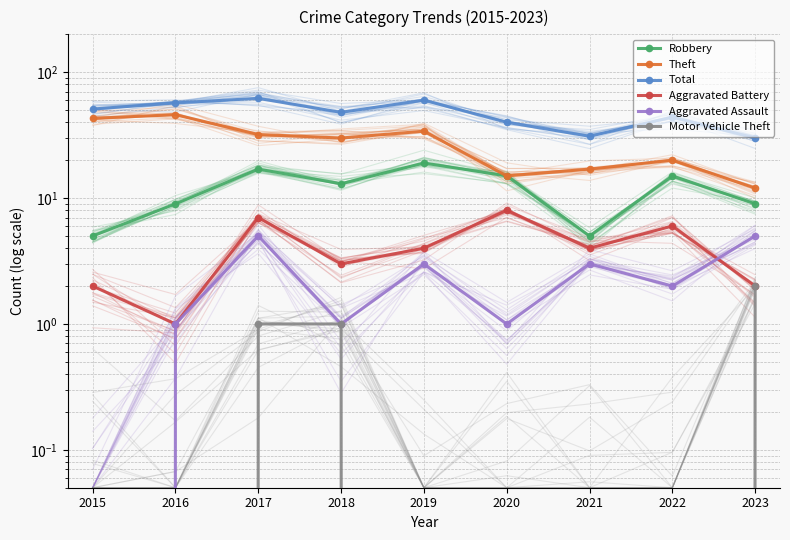

How many Robbery values are between 9 and 15?

5